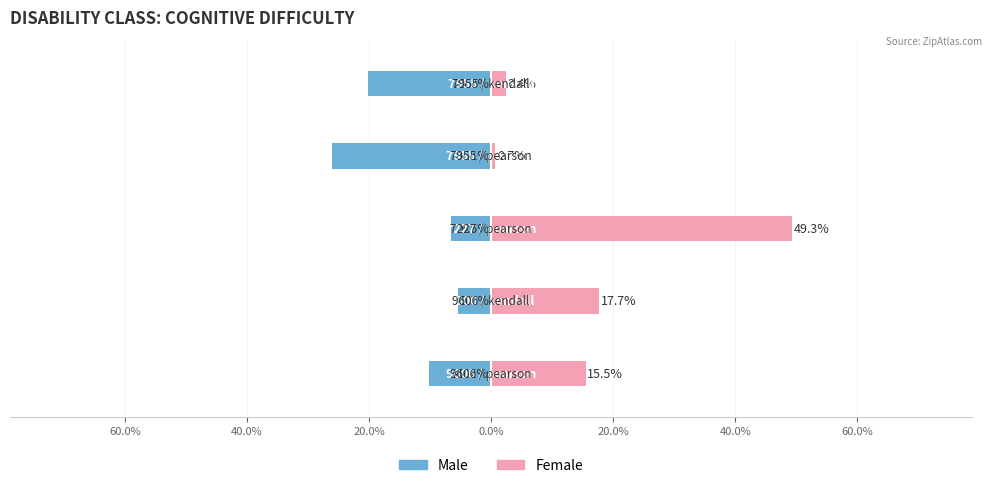

True or false: Male has a value of -0.1 at 40.0%.

False